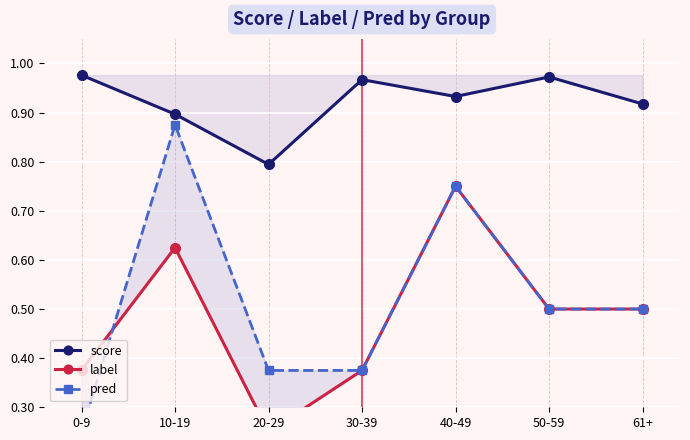

Is it true that pred equals 0.5 at 61+?

True